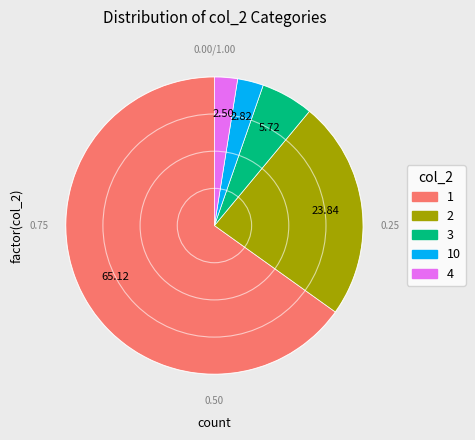

Is there any slice that represents more than half of the pie?

Yes